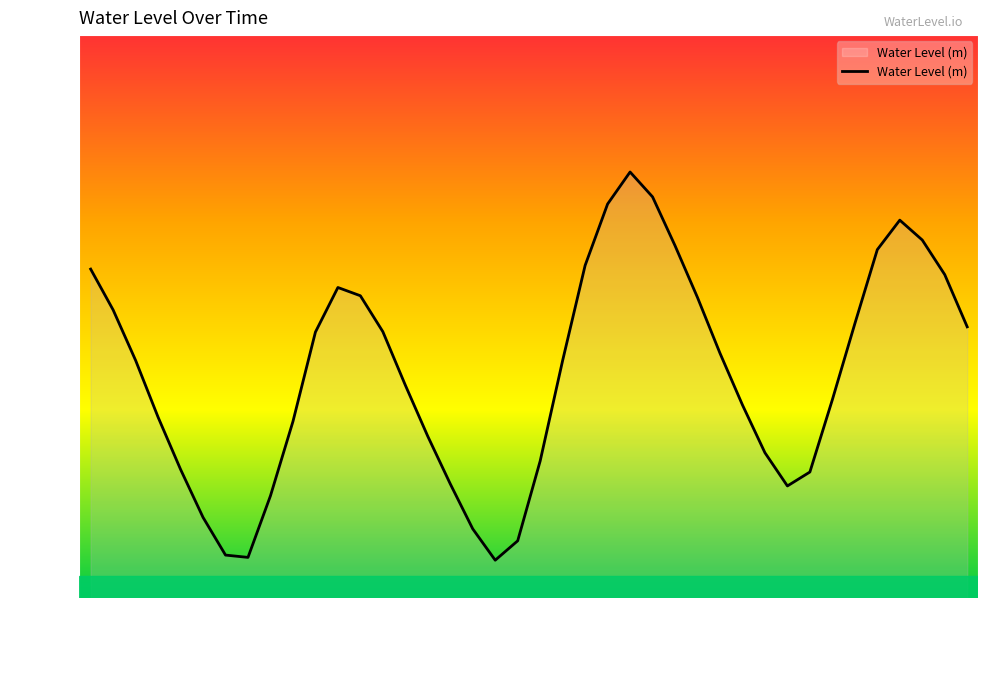

Does the chart display data point markers on the line(s)?

No